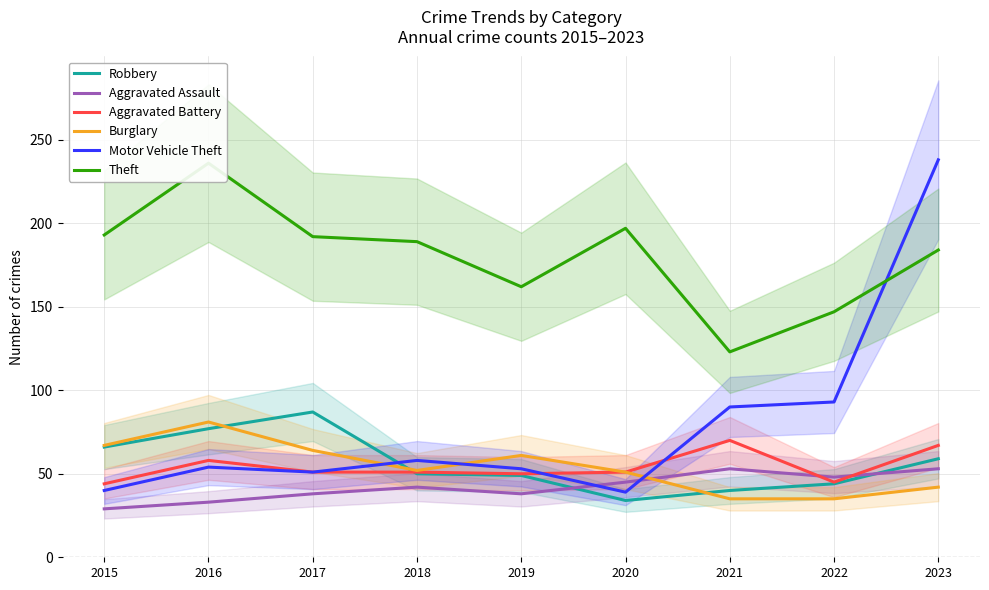

What is the average value of the Aggravated Battery series?

54